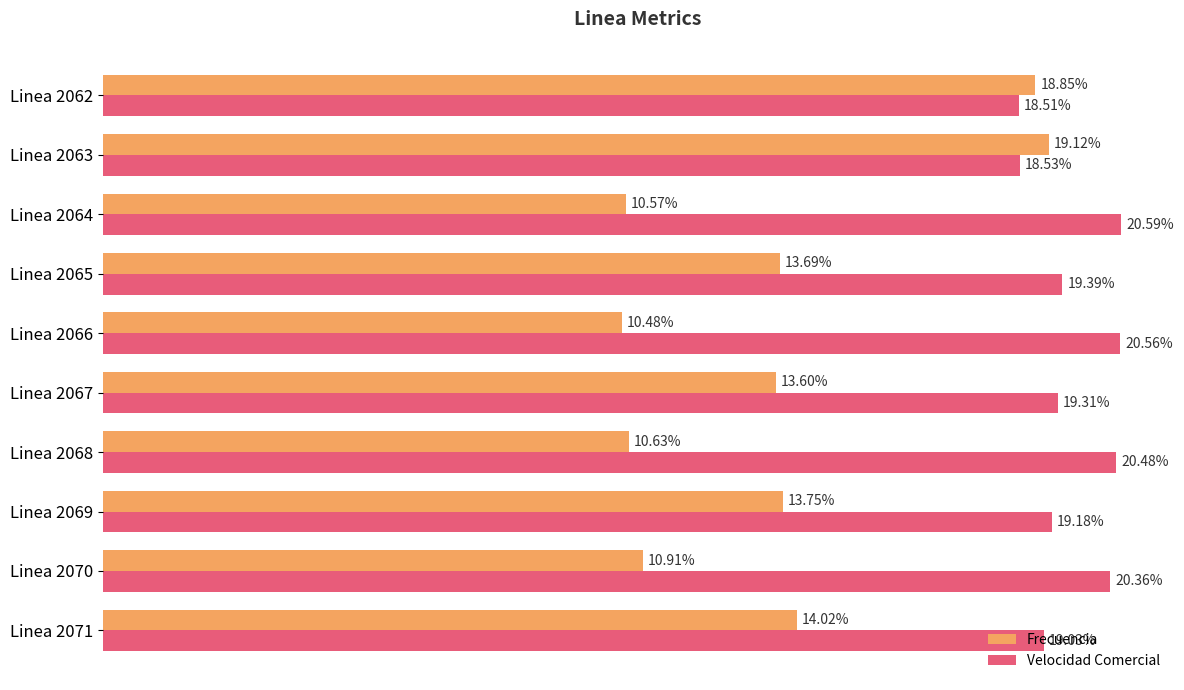

Which series has the widest spread of values?

Frecuencia